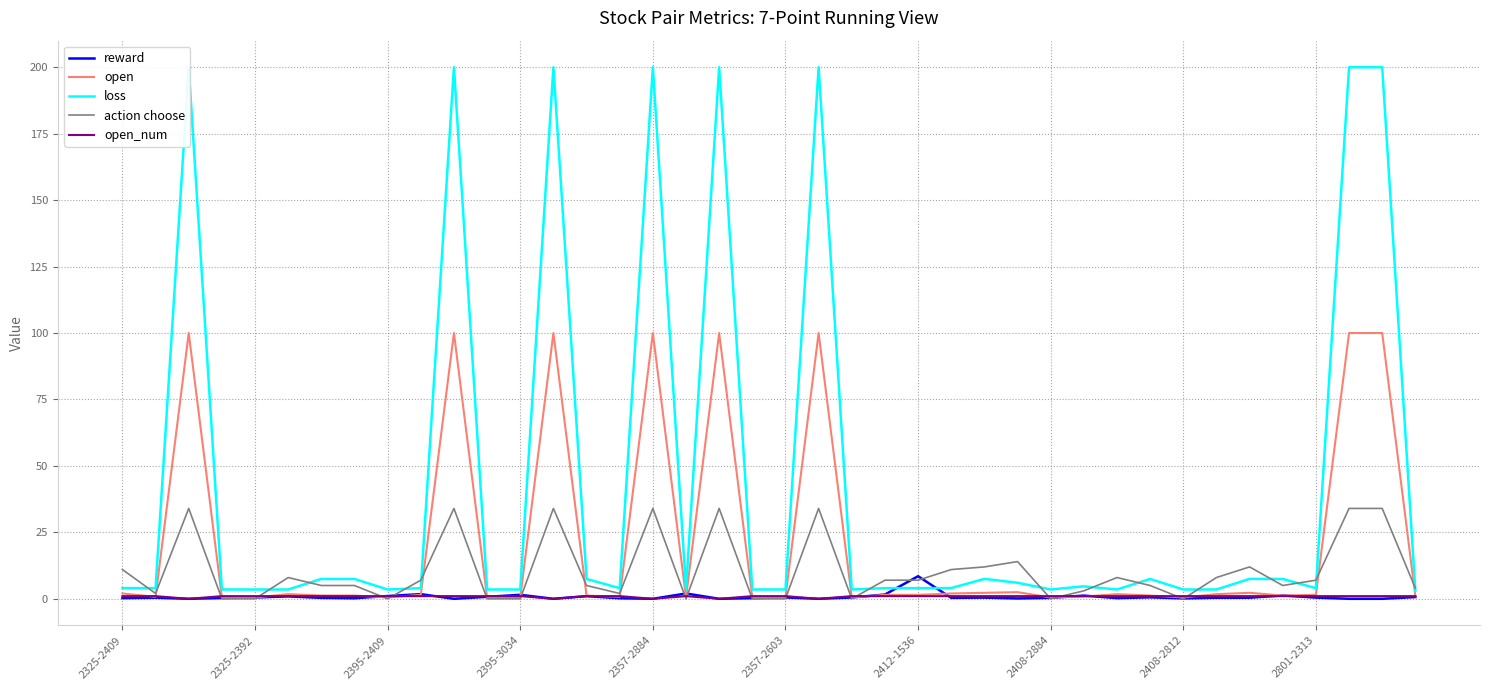

Is it true that open equals 1.2 at 35?

True